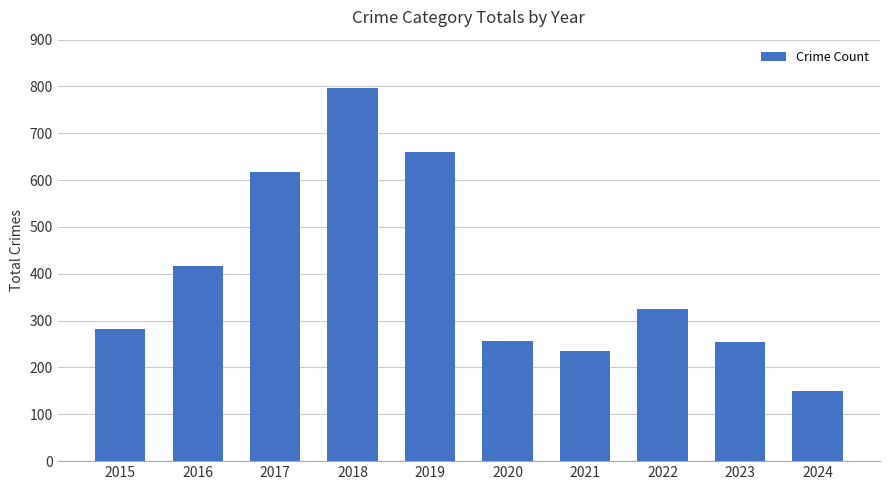

True or false: the data shows 368 at 2017.

False